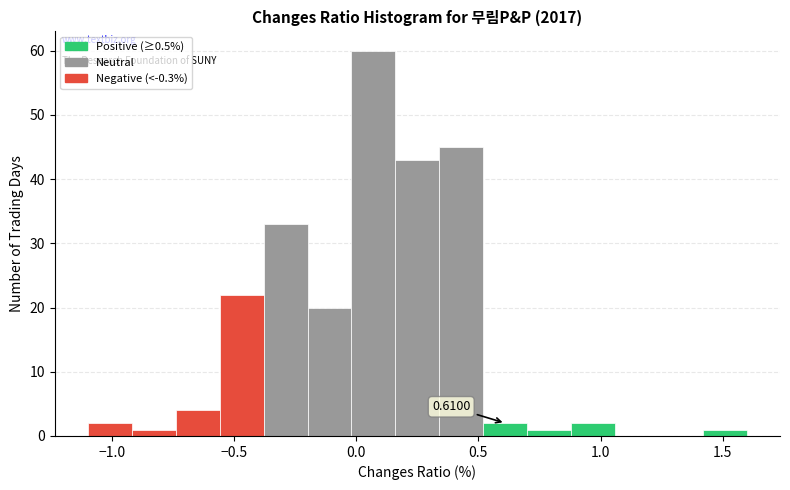

Read against the x-axis, roughly where is the centre of the tallest bar?

0.05